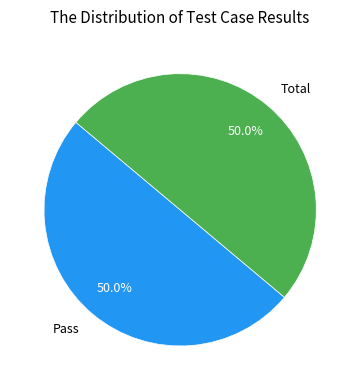

Count the number of slices in the pie.

2